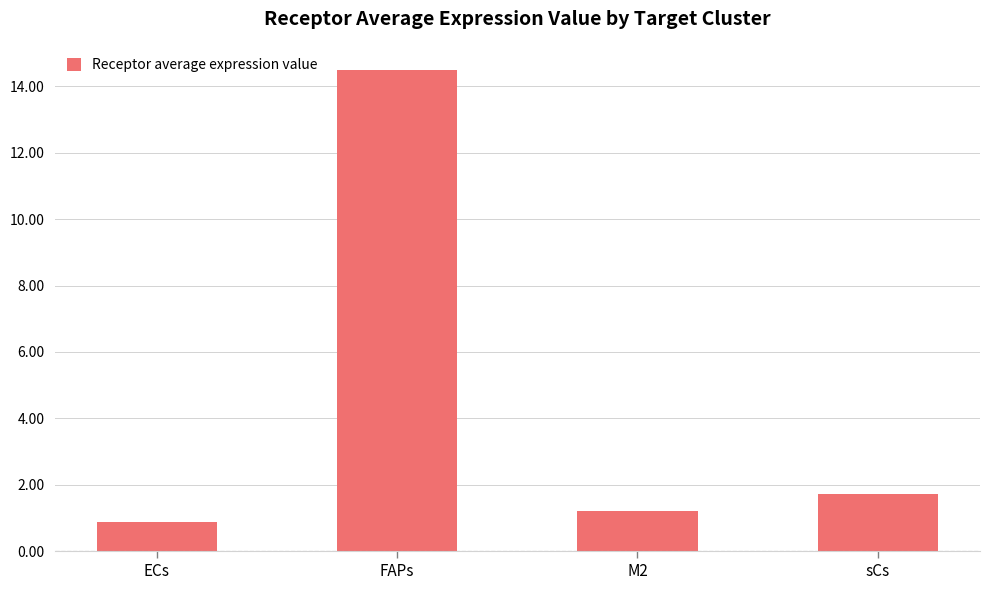

What is the change in value from ECs to FAPs?

+13.6